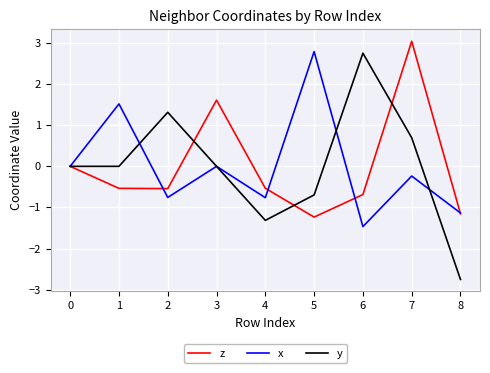

Which series has the widest spread of values?

y